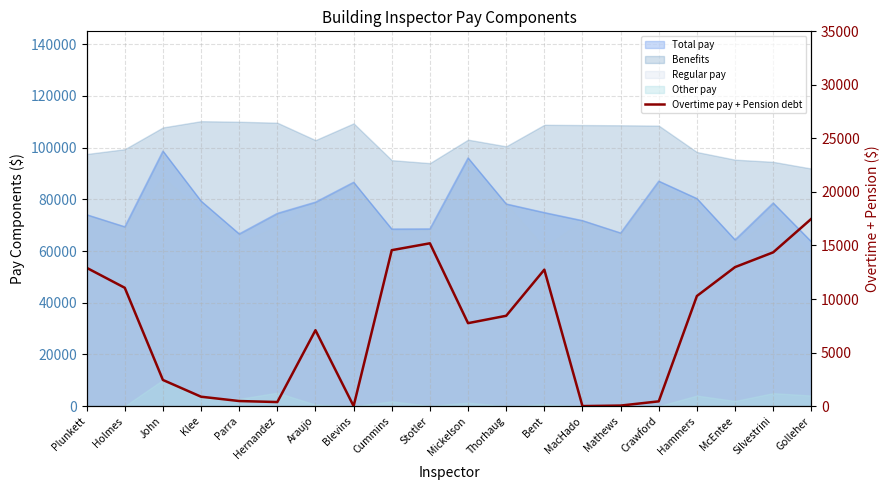

What is the change in value from Plunkett to Hammers?

-2634.8